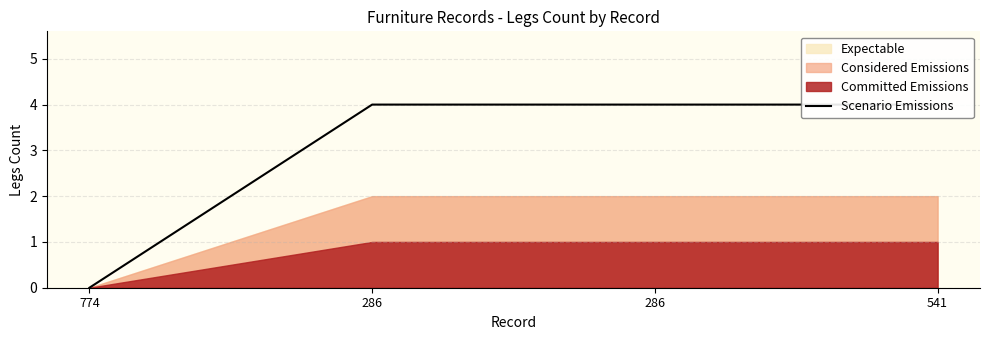

What is the difference between the maximum and minimum values?

4